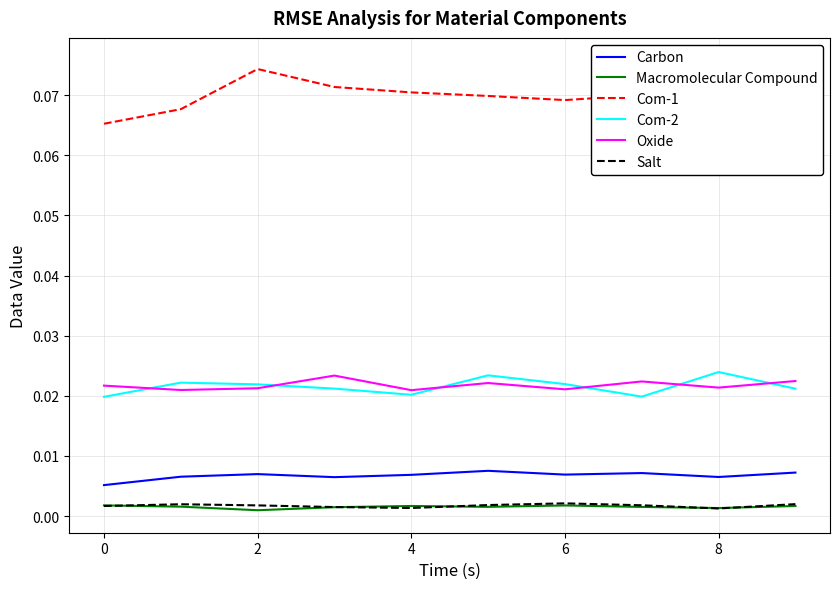

Which category has the lowest value across all series?

2